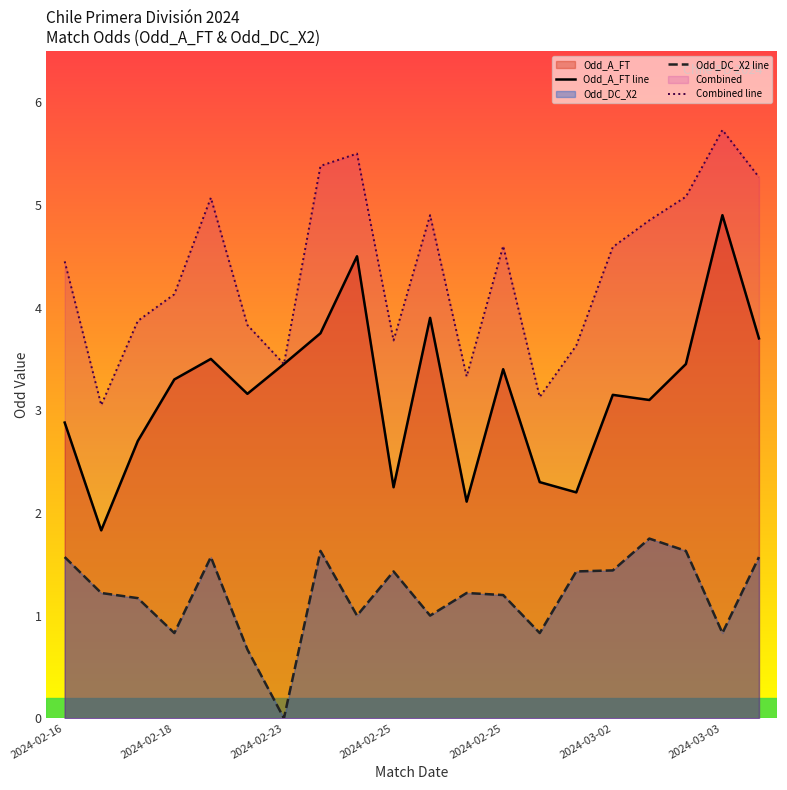

How many values in the Combined line series exceed 4?

12